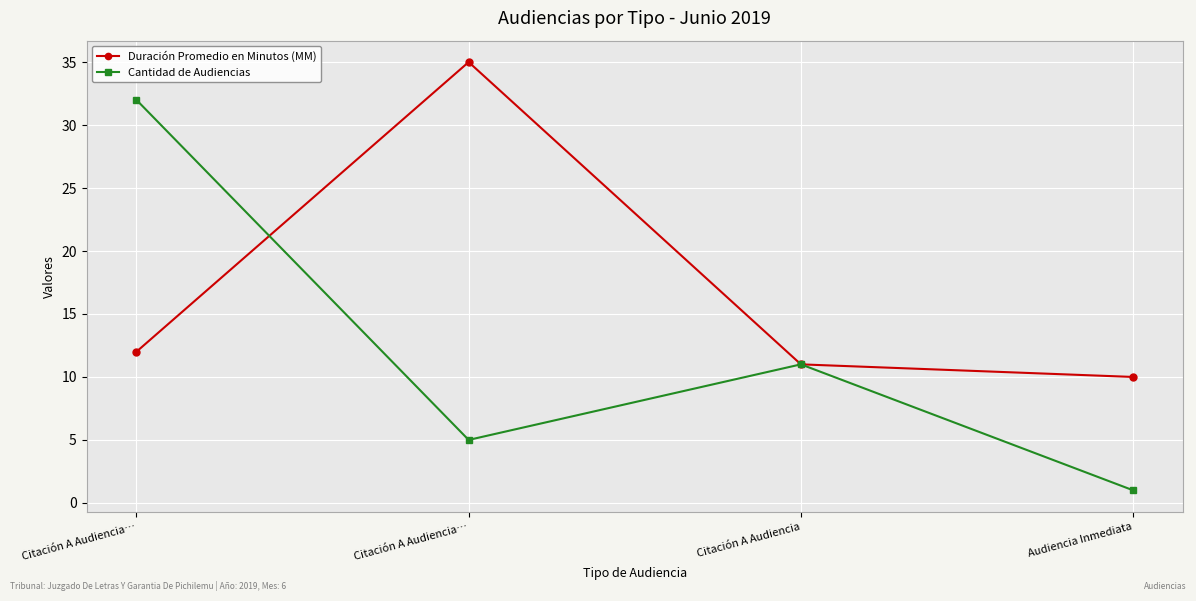

At Citación A Audiencia…, list the series in order from smallest to largest.

Duración Promedio en Minutos (MM), Cantidad de Audiencias